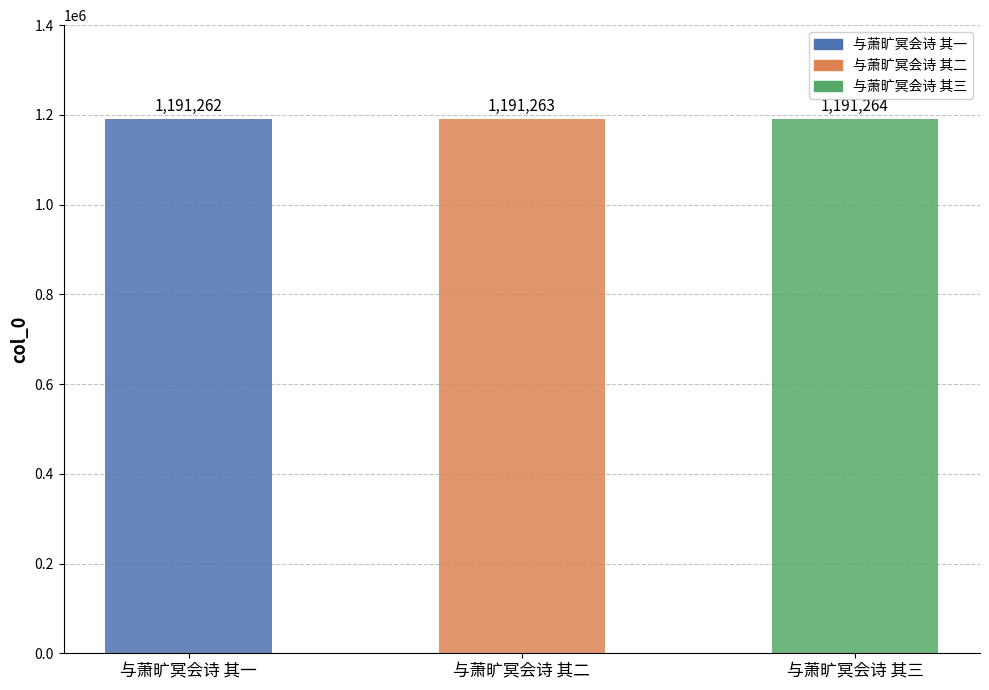

What position from the left is 与萧旷冥会诗 其一?

1